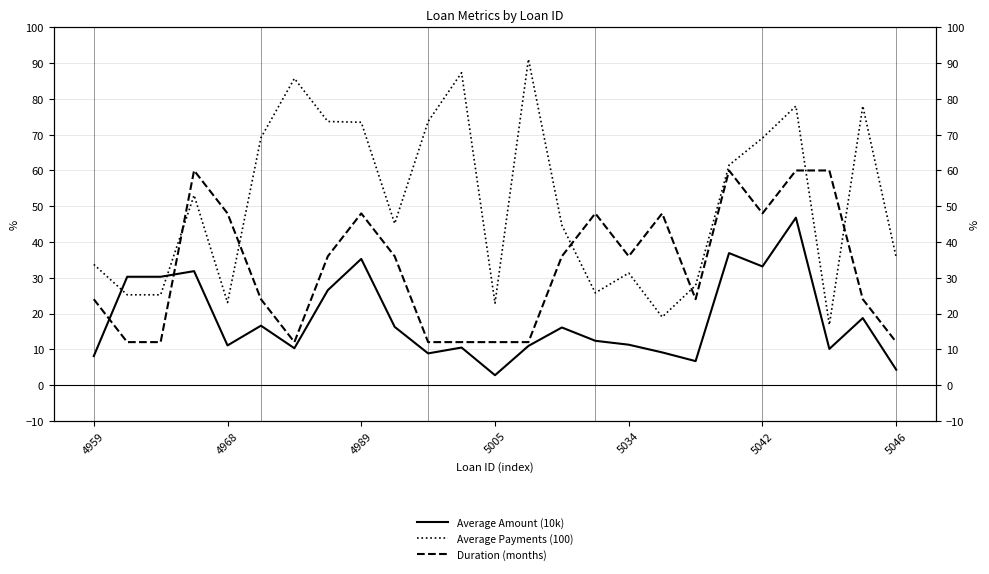

Reading right to left, transcribe all the data shown in this chart.

Average Amount (10k): 4.3	18.7	10.1	46.8	33.2	36.9	6.7	9.1	11.3	12.4	16.1	10.9	2.7	10.5	8.8	16.3	35.3	26.5	10.3	16.6	11.1	31.8	30.3	30.3	8.1
Average Payments (100): 35.7	78.0	16.8	78.0	69.1	61.5	27.9	19.0	31.3	25.8	44.7	91.1	22.9	87.3	73.7	45.2	73.5	73.7	85.7	69.2	23.1	53.1	25.2	25.2	33.7
Duration (months): 12.0	24.0	60.0	60.0	48.0	60.0	24.0	48.0	36.0	48.0	36.0	12.0	12.0	12.0	12.0	36.0	48.0	36.0	12.0	24.0	48.0	60.0	12.0	12.0	24.0